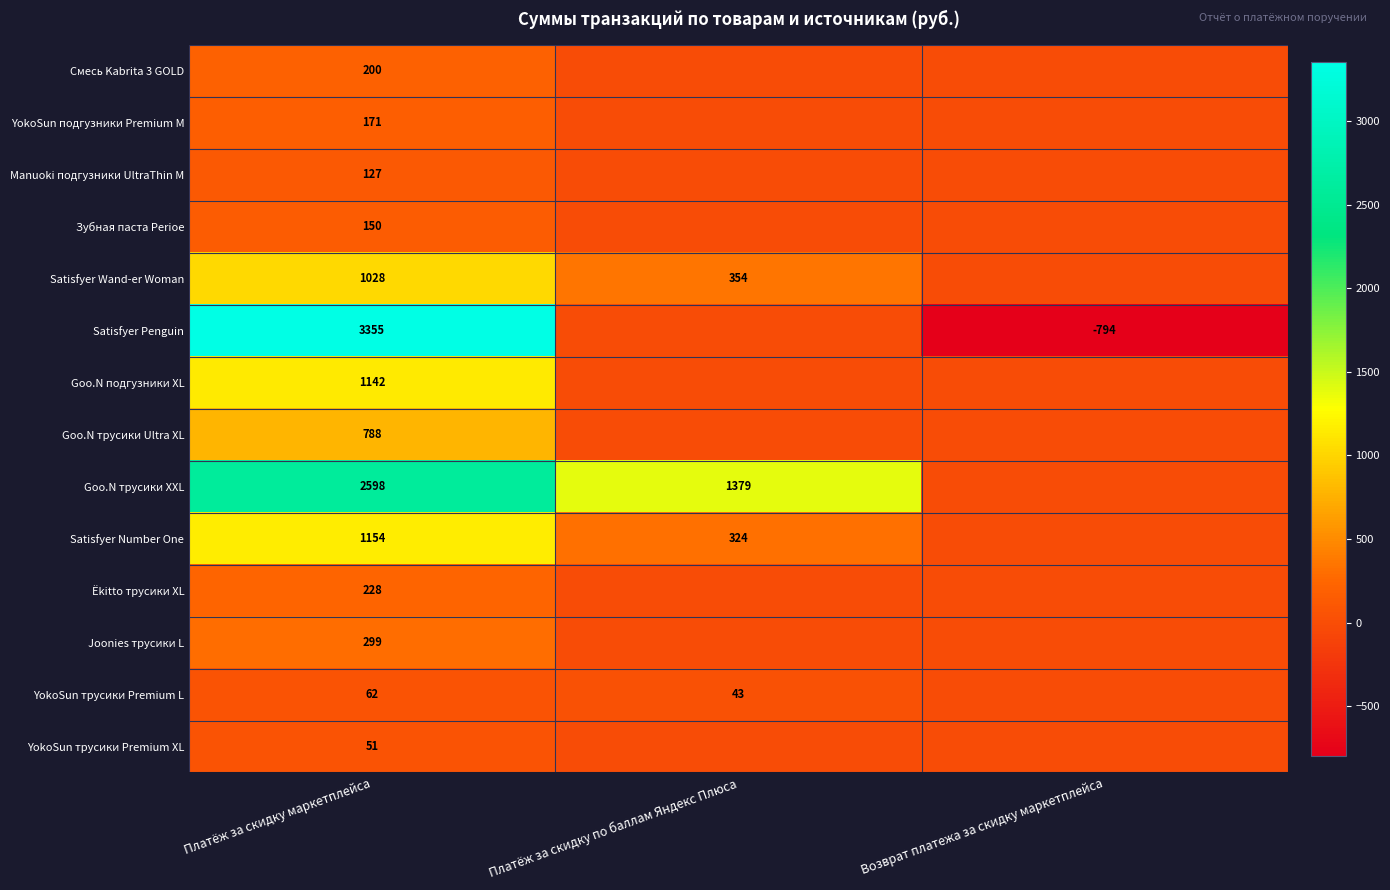

Is it true that Manuoki подгузники UltraThin M equals 127 at Платёж за скидку маркетплейса?

True